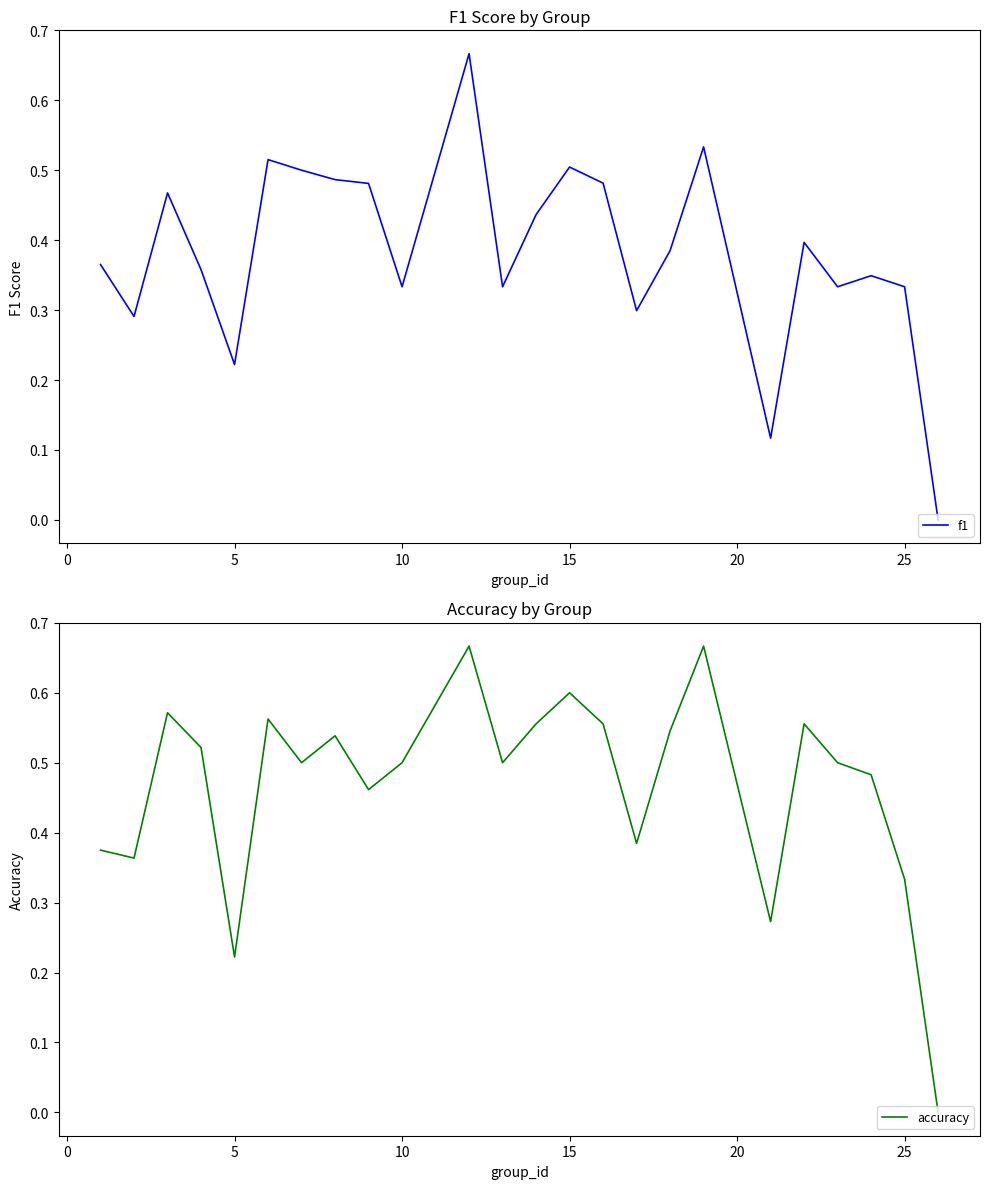

How many values in f1 are above zero?

23